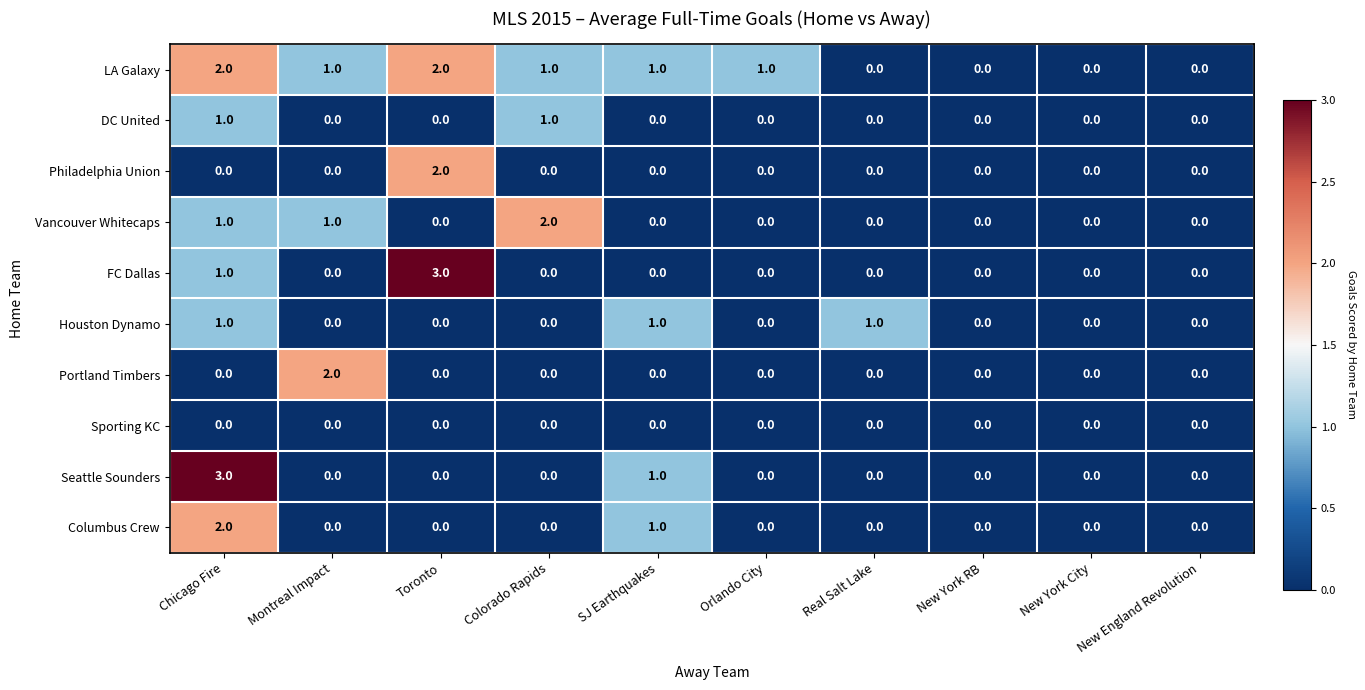

The Columbus Crew series shows -1 at Toronto. True or false?

False